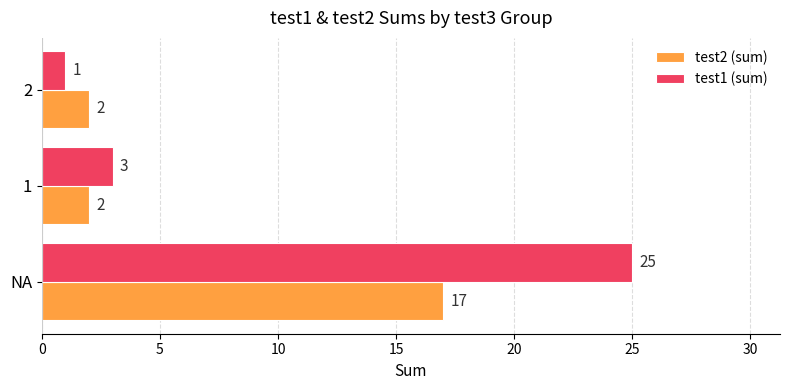

The test2 (sum) series shows 2 at 2. True or false?

True